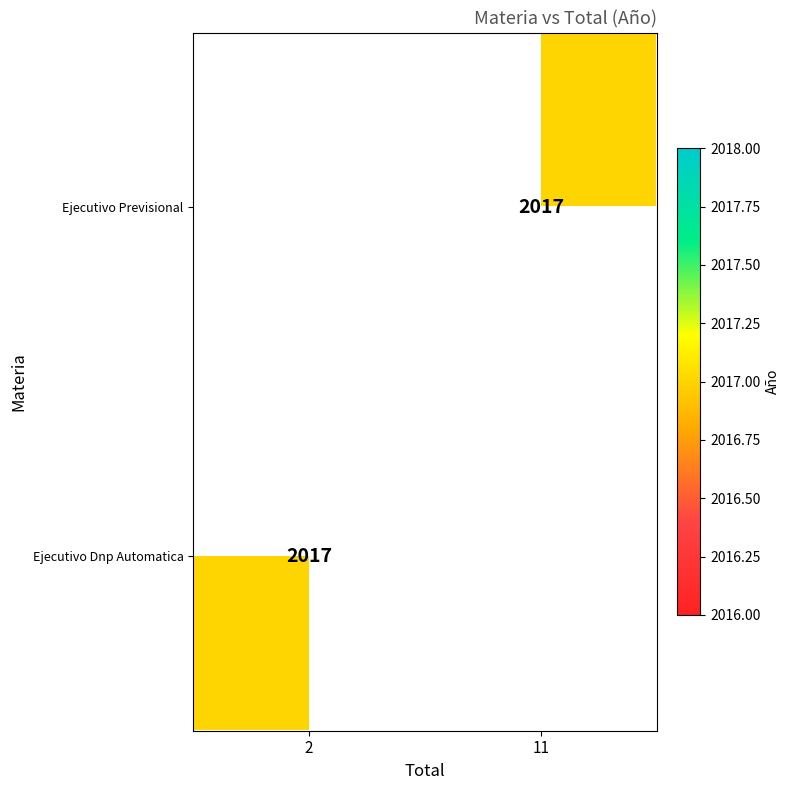

Which has a higher value, 2 or 11?

11